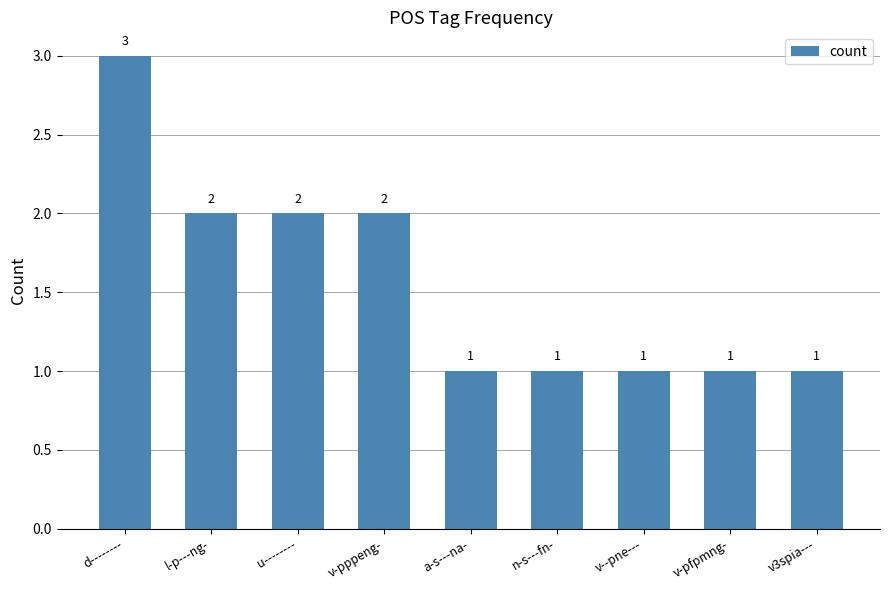

What is the maximum value shown in the chart?

3